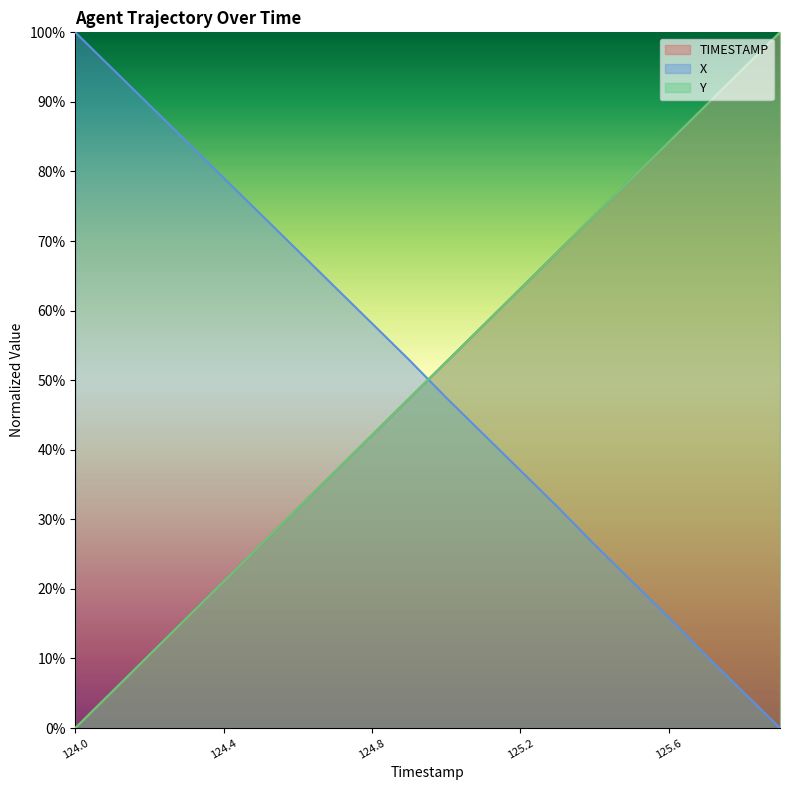

True or false: X has more than 1 interior local peaks.

False